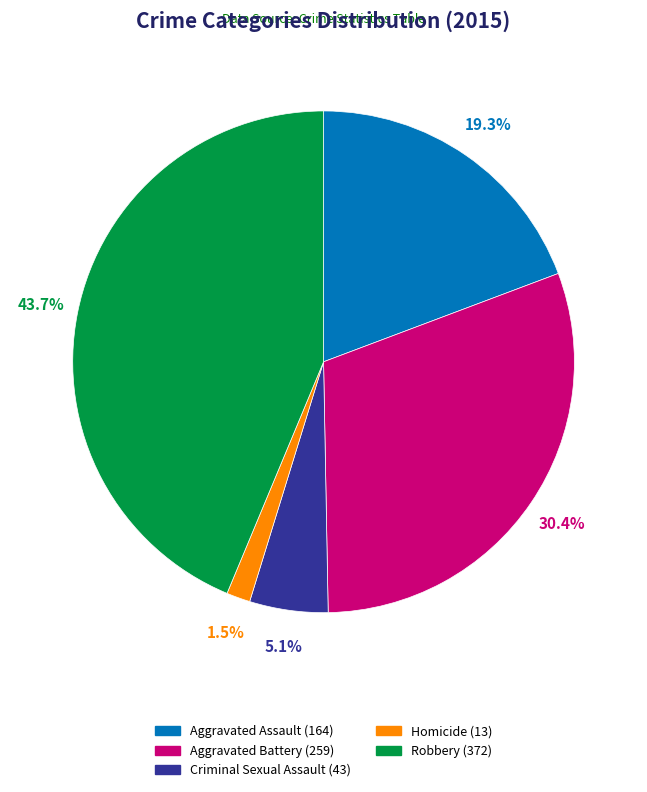

What is the total percentage of Robbery and Criminal Sexual Assault?

48.8%